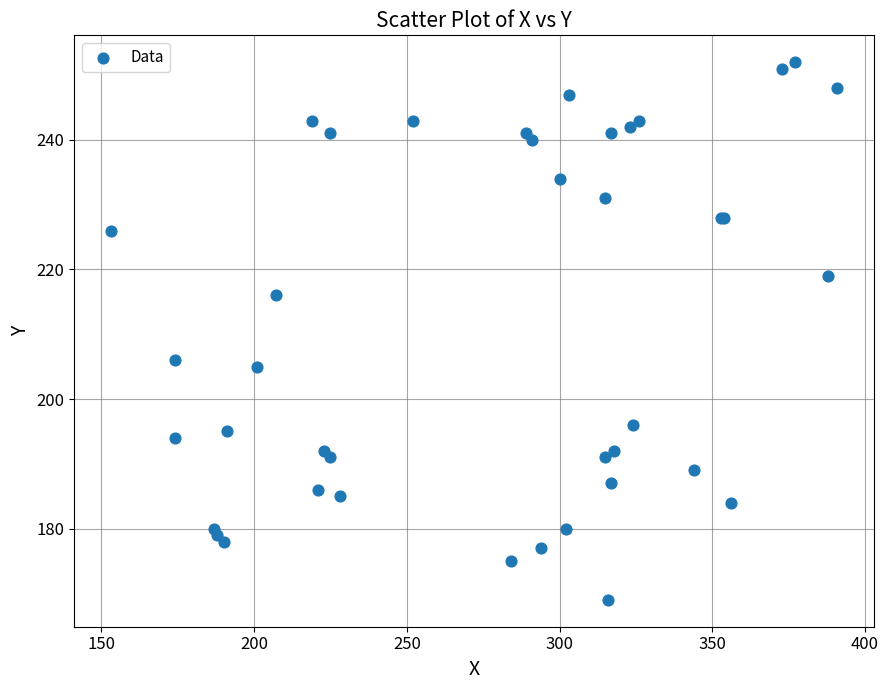

What Y value in the scatter plot is closest to 210?

206